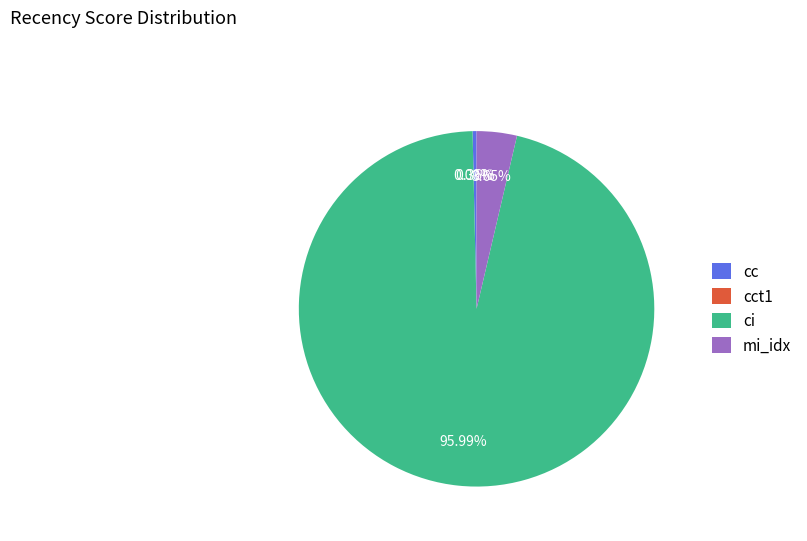

Is mi_idx the majority of the pie?

No